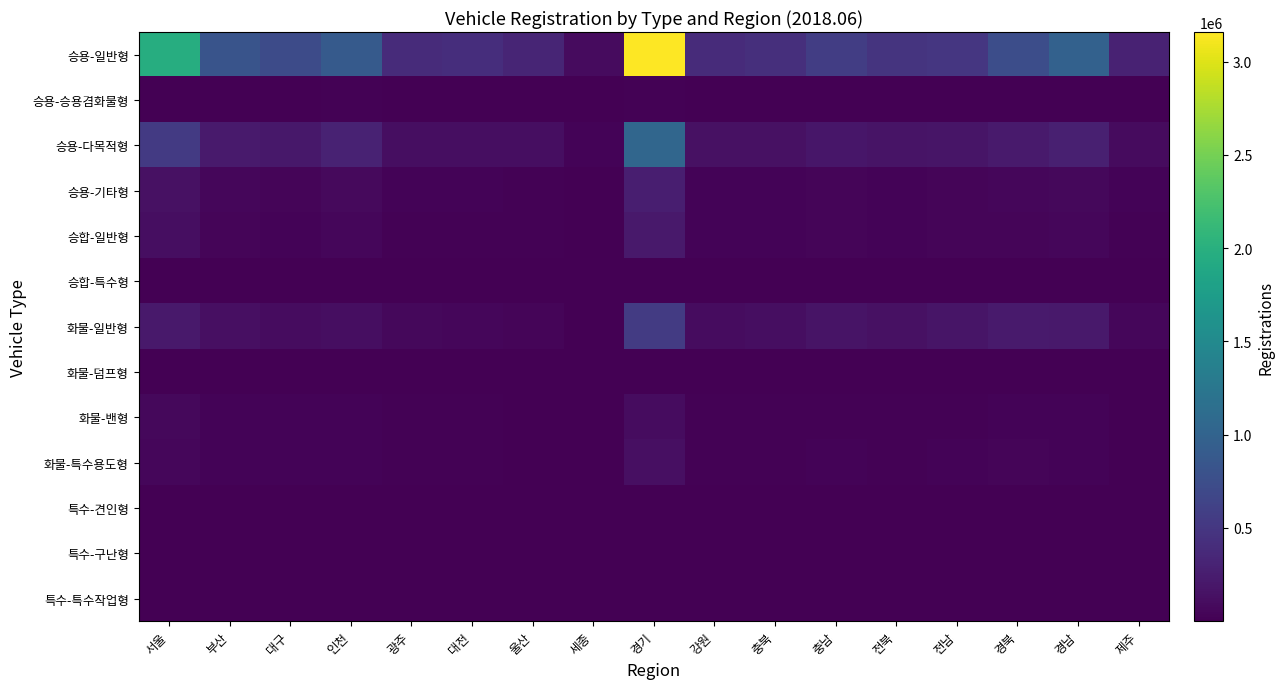

List the series in order of their peak value, highest first.

승용-일반형, 승용-다목적형, 화물-일반형, 승용-기타형, 승합-일반형, 화물-특수용도형, 화물-밴형, 승용-승용겸화물형, 화물-덤프형, 특수-특수작업형, 특수-견인형, 승합-특수형, 특수-구난형